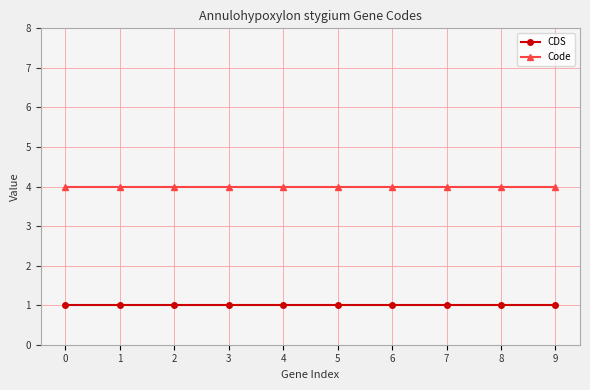

True or false: CDS and Code cross at least once.

False